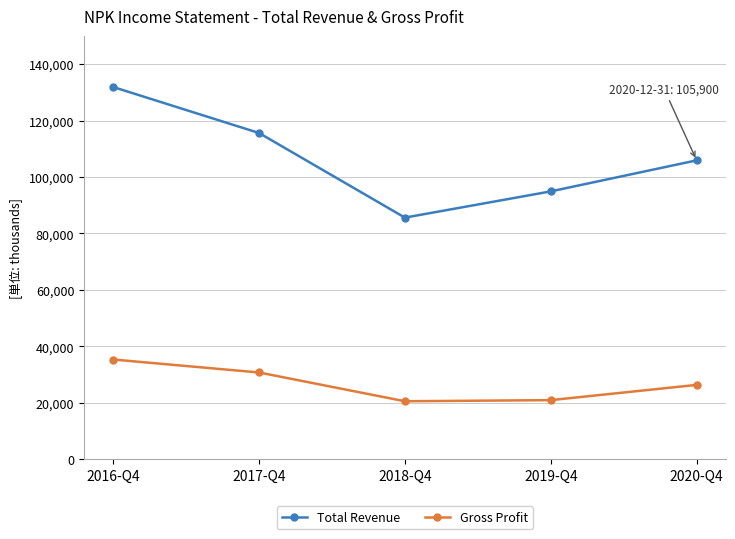

What is the difference between the maximum and minimum values in the Total Revenue series?

46300